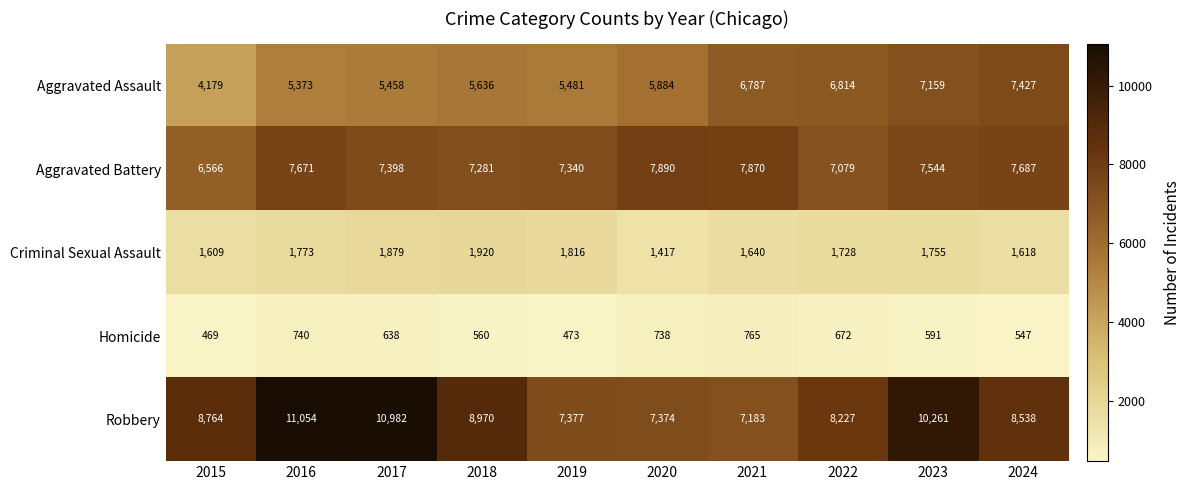

Between 2021 and 2022, which series saw the biggest shift?

Robbery